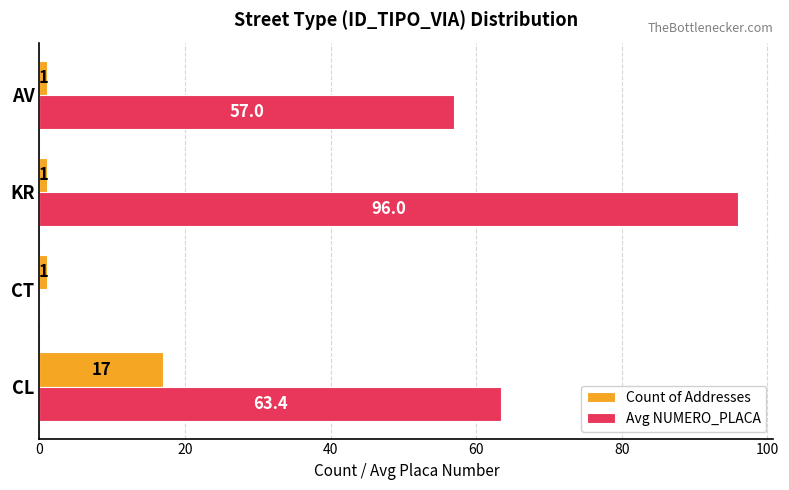

At which category is the sum across all series the highest?

KR